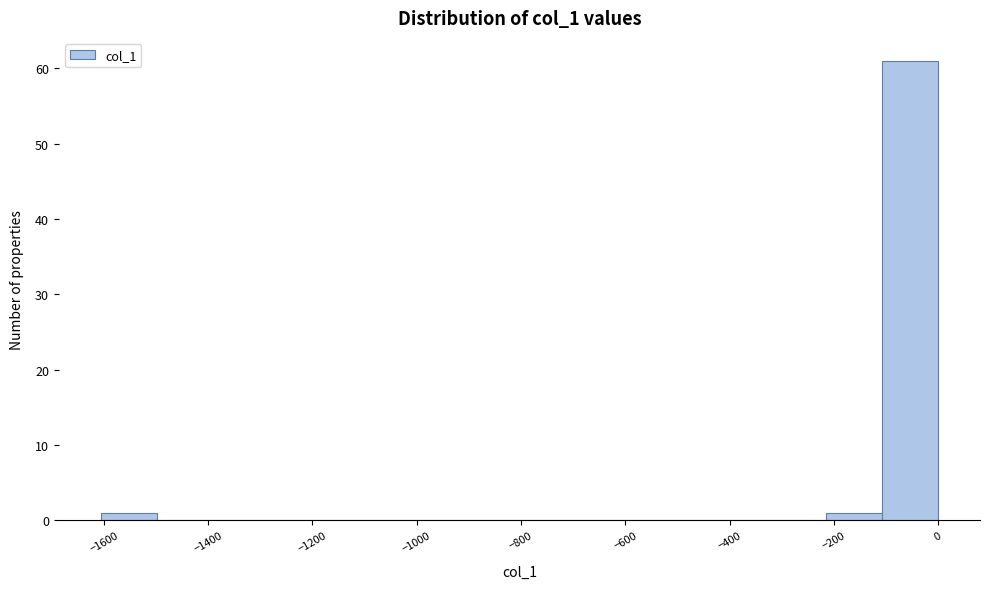

How tall is the bar that spans -220 to -100 on the x-axis? Neither the bar edges nor the heights are printed on the chart, so give them approximately, as read against the axes.

1